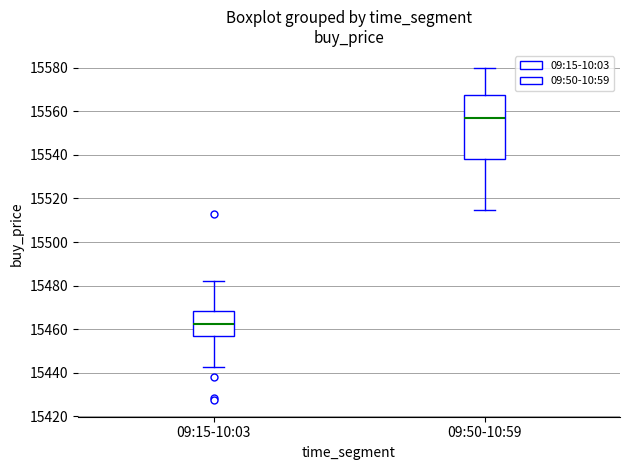

Where does the upper whisker of the box for 09:50-10:59 end on the y-axis? The values are not printed on the chart, so give them approximately, as read against the axis.

15580